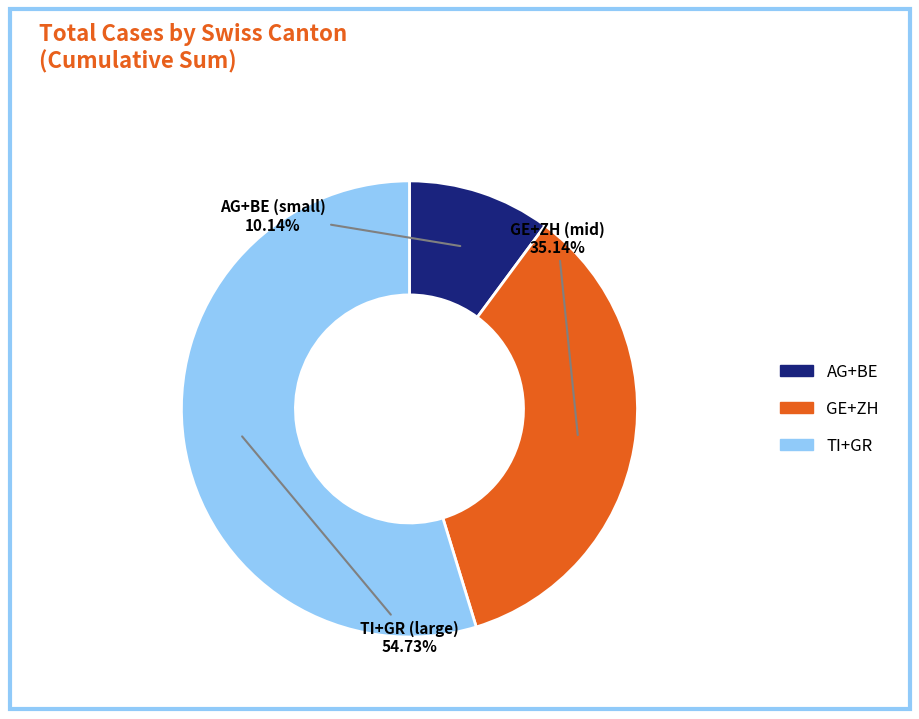

Is there any slice that represents more than half of the pie?

Yes